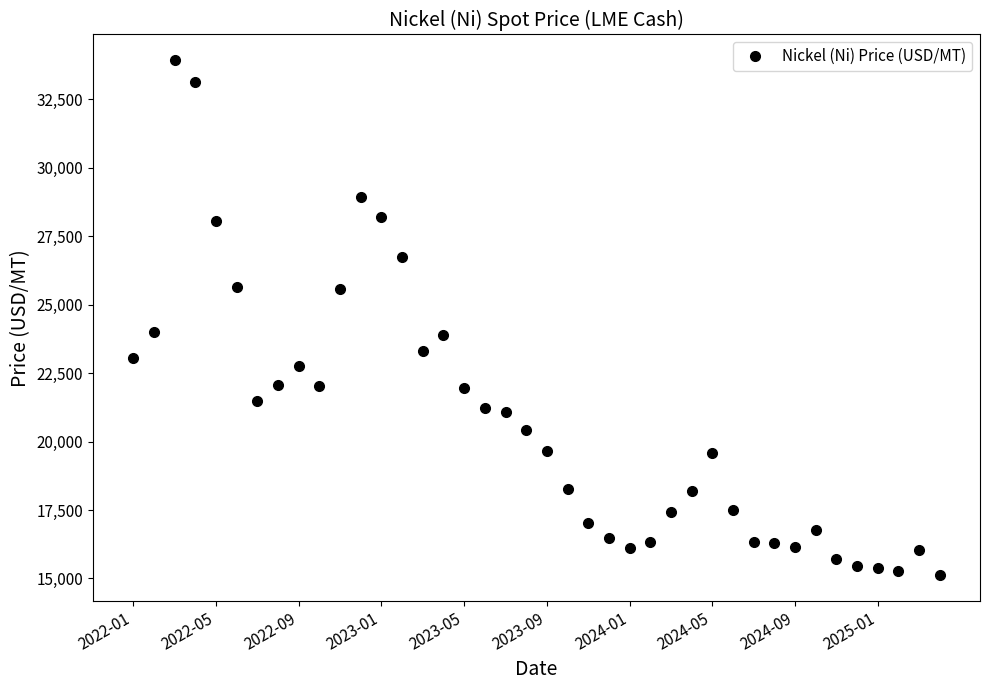

True or false: the data has more than 1 interior local peaks.

True